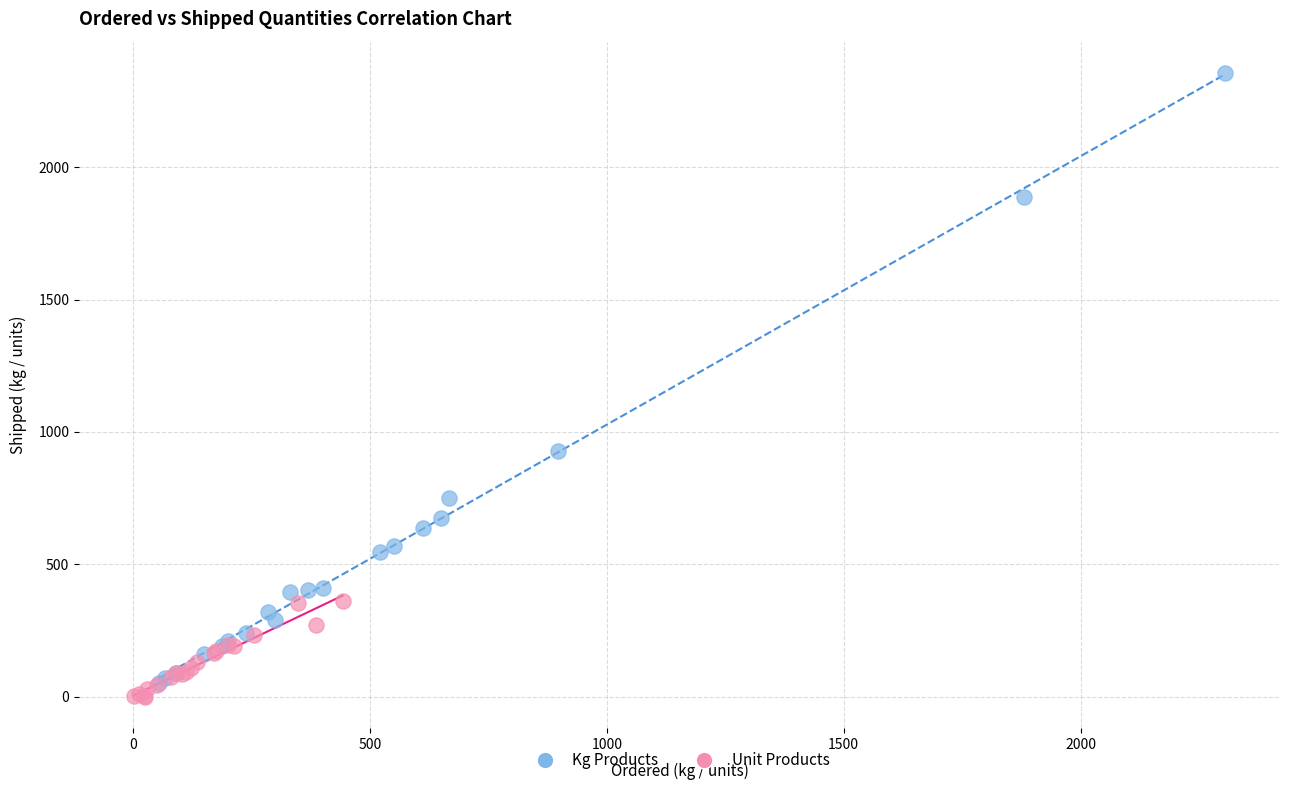

Which series reaches the maximum Y coordinate?

Kg Products